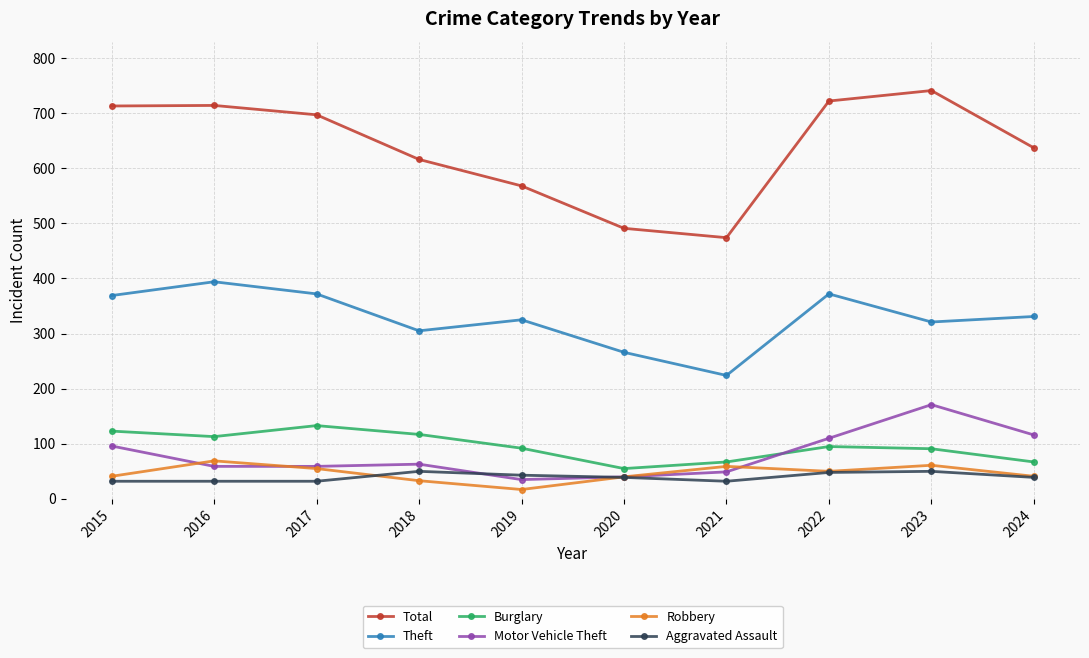

The Motor Vehicle Theft series shows 116 at 2024. True or false?

True